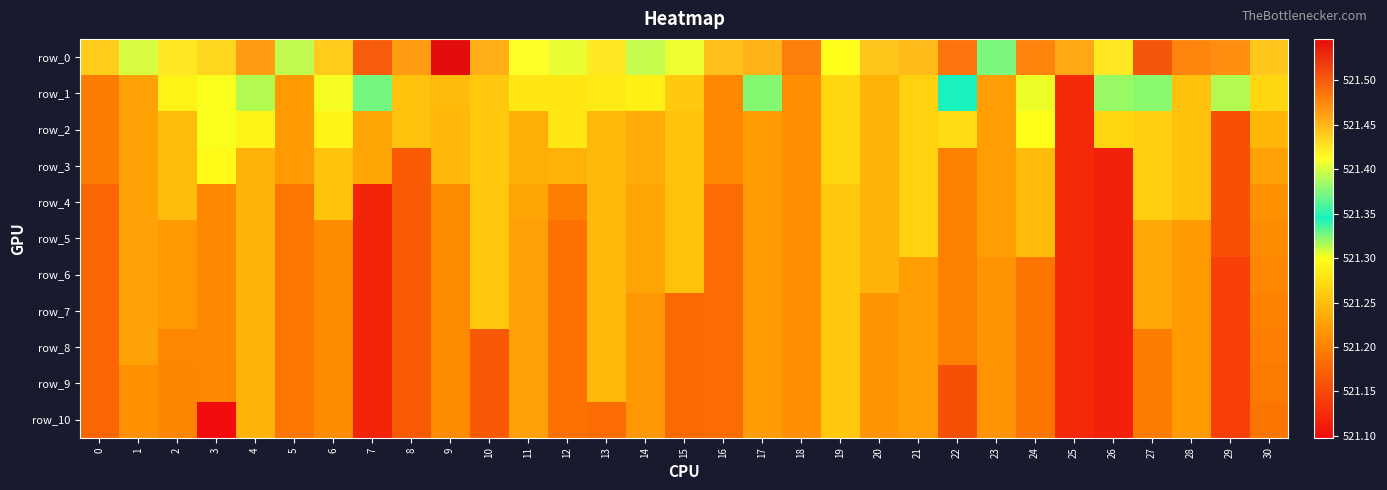

Reading left to right, transcribe all the data shown in this chart.

row_0: 0=521.4	1=521.4	2=521.4	3=521.4	4=521.5	5=521.4	6=521.4	7=521.5	8=521.5	9=521.5	10=521.5	11=521.4	12=521.4	13=521.4	14=521.4	15=521.4	16=521.4	17=521.5	18=521.5	19=521.3	20=521.4	21=521.4	22=521.5	23=521.4	24=521.5	25=521.5	26=521.4	27=521.5	28=521.5	29=521.5	30=521.4
row_1: 0=521.2	1=521.2	2=521.3	3=521.3	4=521.3	5=521.2	6=521.3	7=521.3	8=521.3	9=521.2	10=521.3	11=521.3	12=521.3	13=521.3	14=521.3	15=521.3	16=521.2	17=521.3	18=521.2	19=521.3	20=521.2	21=521.3	22=521.3	23=521.2	24=521.3	25=521.1	26=521.3	27=521.3	28=521.3	29=521.3	30=521.3
row_2: 0=521.2	1=521.2	2=521.2	3=521.3	4=521.3	5=521.2	6=521.3	7=521.2	8=521.3	9=521.2	10=521.3	11=521.2	12=521.3	13=521.2	14=521.2	15=521.3	16=521.2	17=521.2	18=521.2	19=521.3	20=521.2	21=521.3	22=521.3	23=521.2	24=521.3	25=521.1	26=521.3	27=521.3	28=521.3	29=521.2	30=521.2
row_3: 0=521.2	1=521.2	2=521.2	3=521.3	4=521.2	5=521.2	6=521.3	7=521.2	8=521.2	9=521.2	10=521.3	11=521.2	12=521.2	13=521.2	14=521.2	15=521.3	16=521.2	17=521.2	18=521.2	19=521.3	20=521.2	21=521.3	22=521.2	23=521.2	24=521.2	25=521.1	26=521.1	27=521.3	28=521.3	29=521.2	30=521.2
row_4: 0=521.2	1=521.2	2=521.2	3=521.2	4=521.2	5=521.2	6=521.3	7=521.1	8=521.2	9=521.2	10=521.3	11=521.2	12=521.2	13=521.2	14=521.2	15=521.3	16=521.2	17=521.2	18=521.2	19=521.3	20=521.2	21=521.3	22=521.2	23=521.2	24=521.2	25=521.1	26=521.1	27=521.3	28=521.3	29=521.2	30=521.2
row_5: 0=521.2	1=521.2	2=521.2	3=521.2	4=521.2	5=521.2	6=521.2	7=521.1	8=521.2	9=521.2	10=521.3	11=521.2	12=521.2	13=521.2	14=521.2	15=521.3	16=521.2	17=521.2	18=521.2	19=521.3	20=521.2	21=521.3	22=521.2	23=521.2	24=521.2	25=521.1	26=521.1	27=521.2	28=521.2	29=521.2	30=521.2
row_6: 0=521.2	1=521.2	2=521.2	3=521.2	4=521.2	5=521.2	6=521.2	7=521.1	8=521.2	9=521.2	10=521.3	11=521.2	12=521.2	13=521.2	14=521.2	15=521.3	16=521.2	17=521.2	18=521.2	19=521.3	20=521.2	21=521.2	22=521.2	23=521.2	24=521.2	25=521.1	26=521.1	27=521.2	28=521.2	29=521.1	30=521.2
row_7: 0=521.2	1=521.2	2=521.2	3=521.2	4=521.2	5=521.2	6=521.2	7=521.1	8=521.2	9=521.2	10=521.3	11=521.2	12=521.2	13=521.2	14=521.2	15=521.2	16=521.2	17=521.2	18=521.2	19=521.3	20=521.2	21=521.2	22=521.2	23=521.2	24=521.2	25=521.1	26=521.1	27=521.2	28=521.2	29=521.1	30=521.2
row_8: 0=521.2	1=521.2	2=521.2	3=521.2	4=521.2	5=521.2	6=521.2	7=521.1	8=521.2	9=521.2	10=521.2	11=521.2	12=521.2	13=521.2	14=521.2	15=521.2	16=521.2	17=521.2	18=521.2	19=521.3	20=521.2	21=521.2	22=521.2	23=521.2	24=521.2	25=521.1	26=521.1	27=521.2	28=521.2	29=521.1	30=521.2
row_9: 0=521.2	1=521.2	2=521.2	3=521.2	4=521.2	5=521.2	6=521.2	7=521.1	8=521.2	9=521.2	10=521.2	11=521.2	12=521.2	13=521.2	14=521.2	15=521.2	16=521.2	17=521.2	18=521.2	19=521.3	20=521.2	21=521.2	22=521.2	23=521.2	24=521.2	25=521.1	26=521.1	27=521.2	28=521.2	29=521.1	30=521.2
row_10: 0=521.2	1=521.2	2=521.2	3=521.1	4=521.2	5=521.2	6=521.2	7=521.1	8=521.2	9=521.2	10=521.2	11=521.2	12=521.2	13=521.2	14=521.2	15=521.2	16=521.2	17=521.2	18=521.2	19=521.3	20=521.2	21=521.2	22=521.2	23=521.2	24=521.2	25=521.1	26=521.1	27=521.2	28=521.2	29=521.1	30=521.2